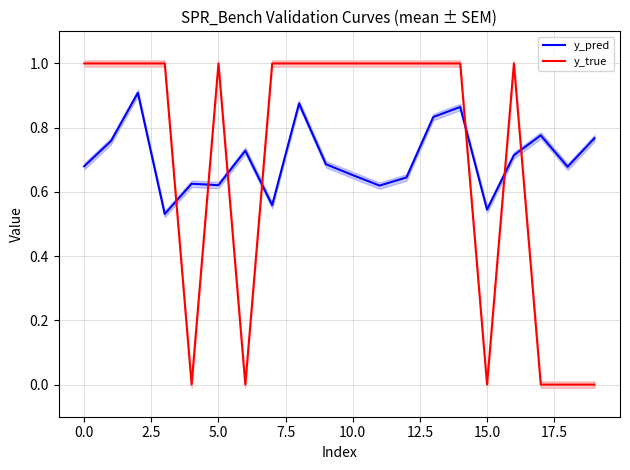

Which series ends up on top after the final intersection of y_true and y_pred?

y_pred